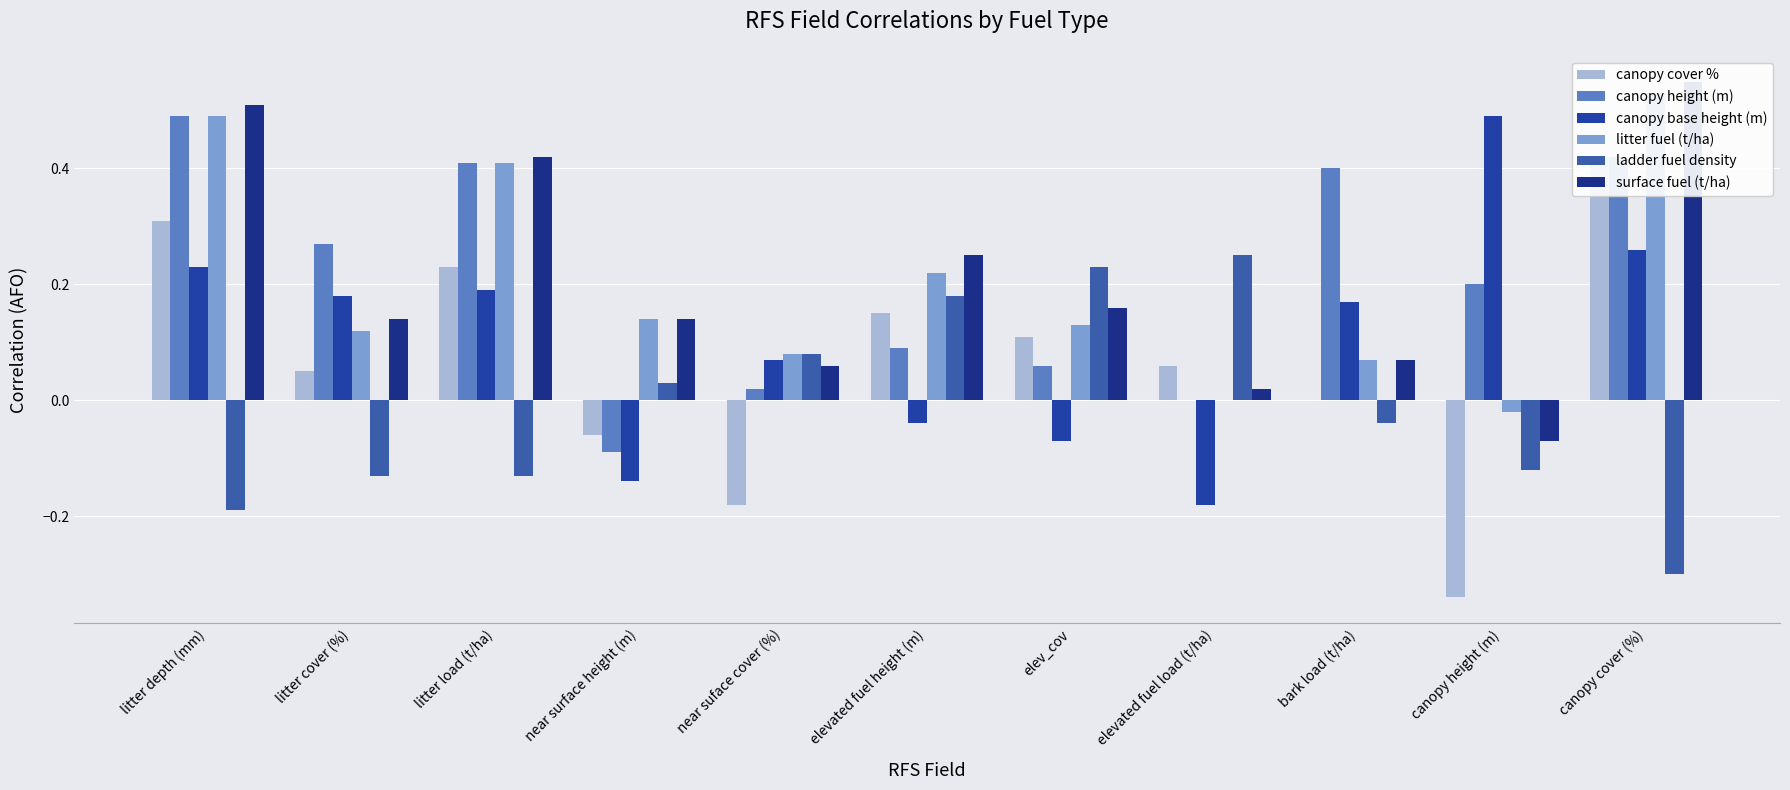

What are all the series names shown in the legend?

canopy cover %, canopy height (m), canopy base height (m), litter fuel (t/ha), ladder fuel density, surface fuel (t/ha)